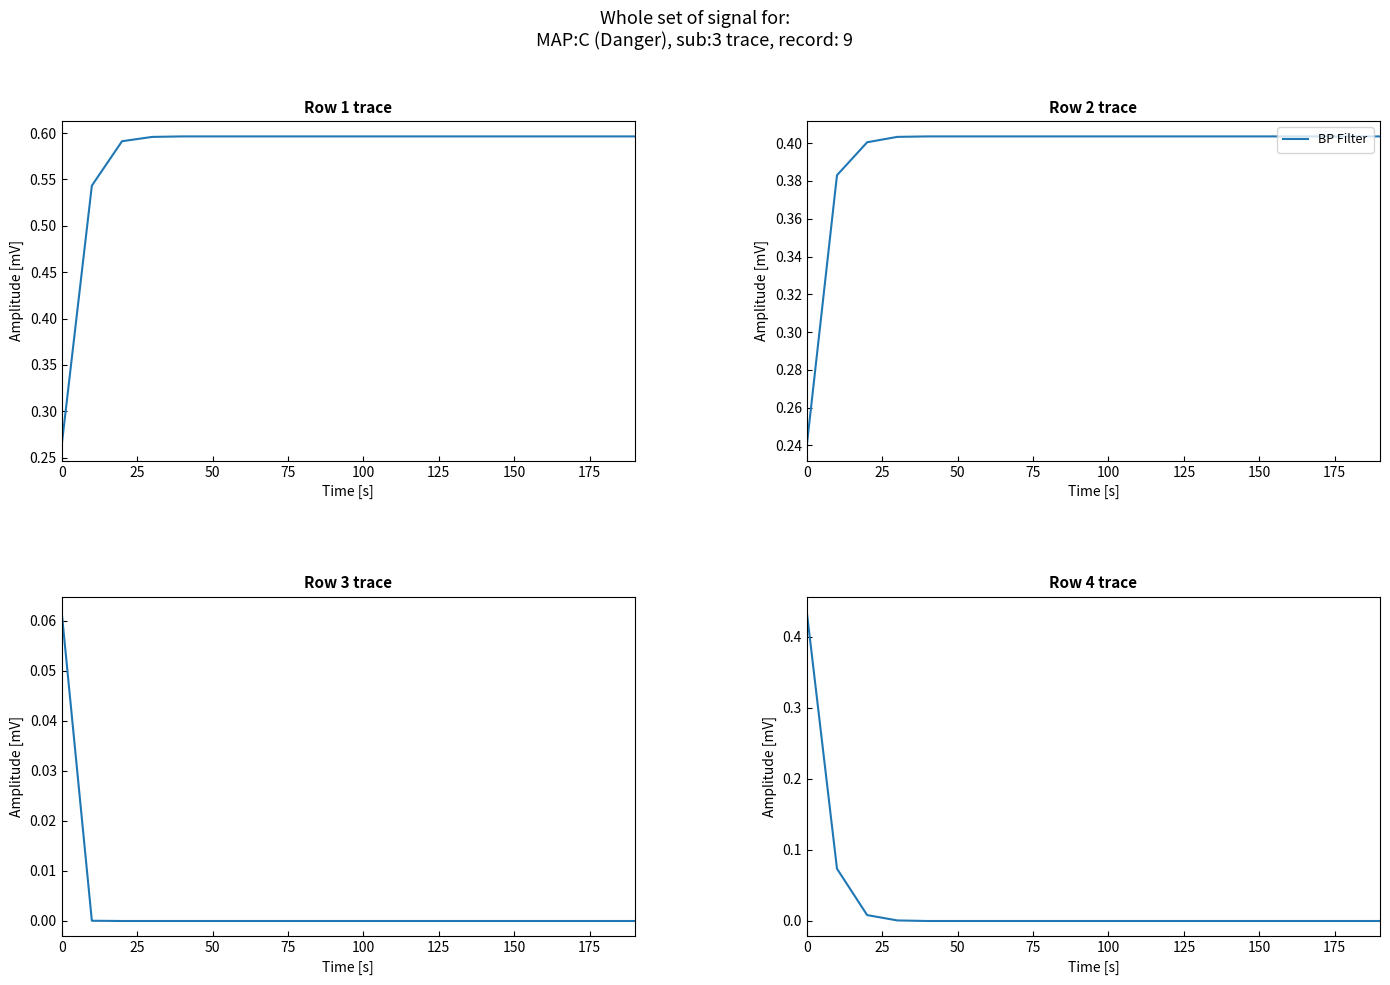

At which label is the value closest to 0?

100